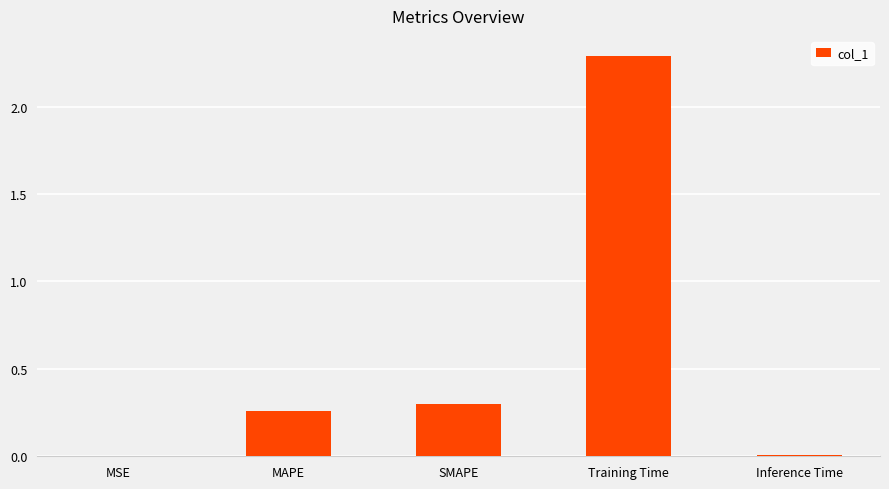

What is the maximum value shown in the chart?

2.3